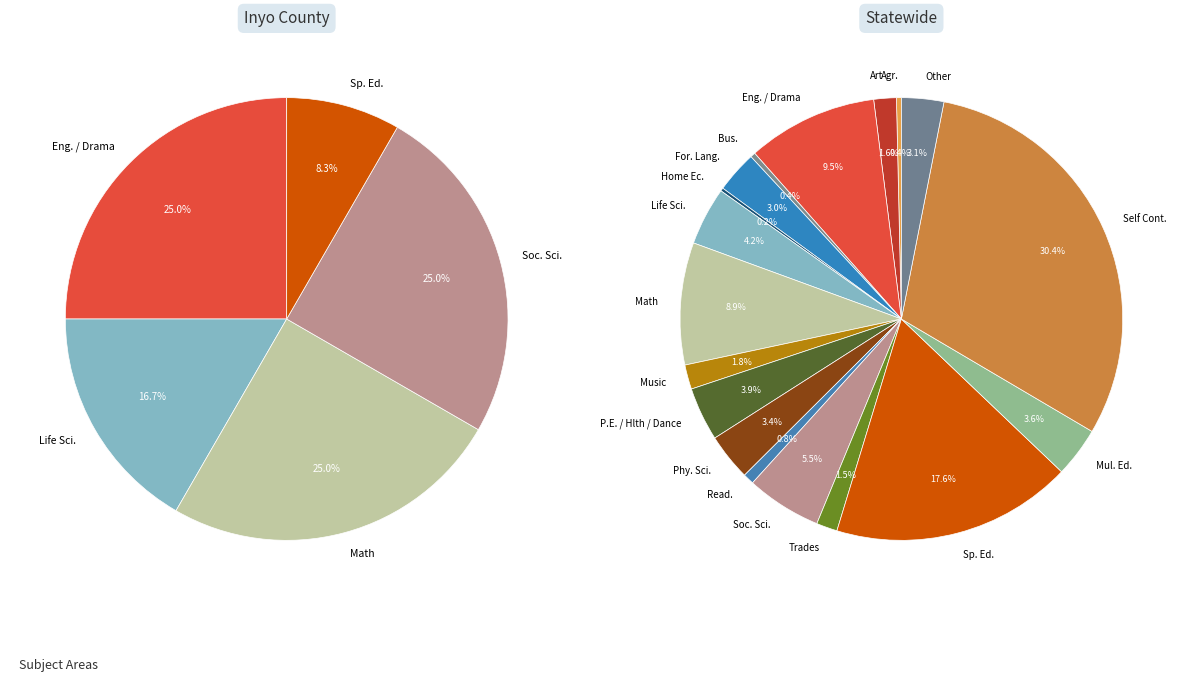

Is it true that Self Cont. is 0% of the pie?

True